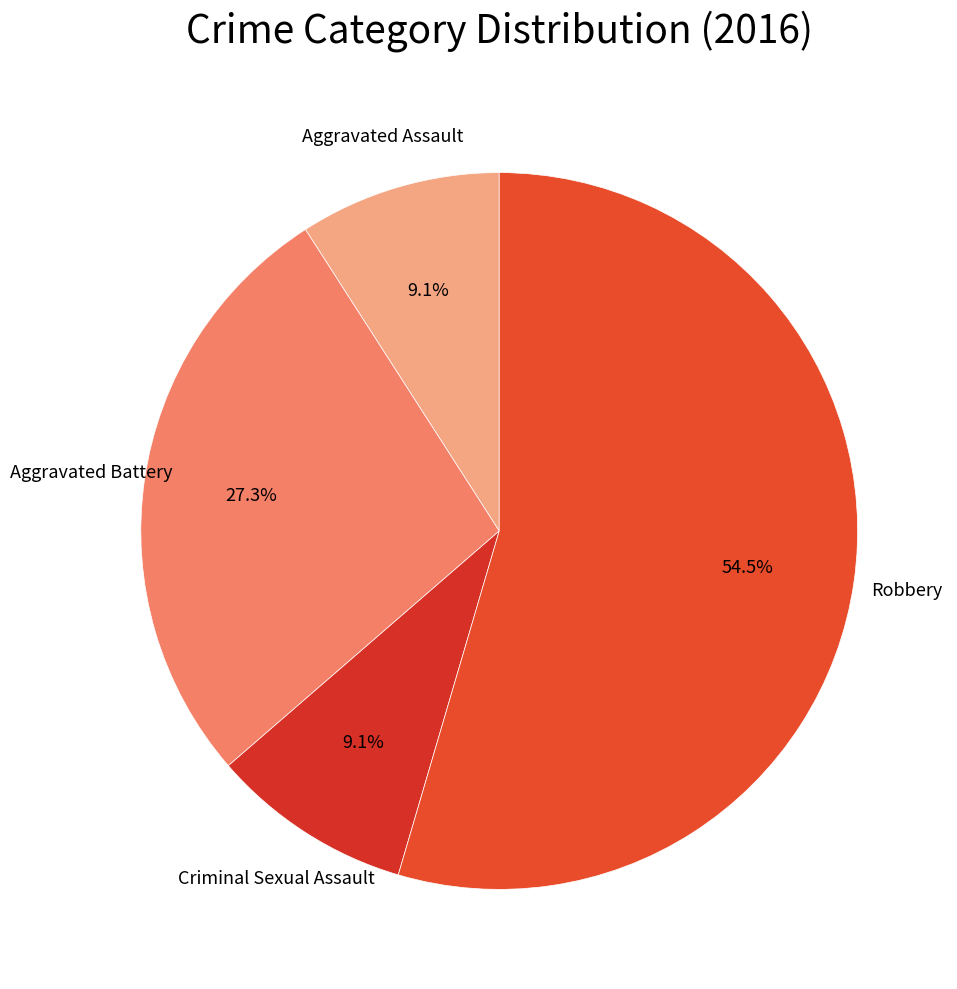

What is the smallest slice in the pie chart?

Aggravated Assault